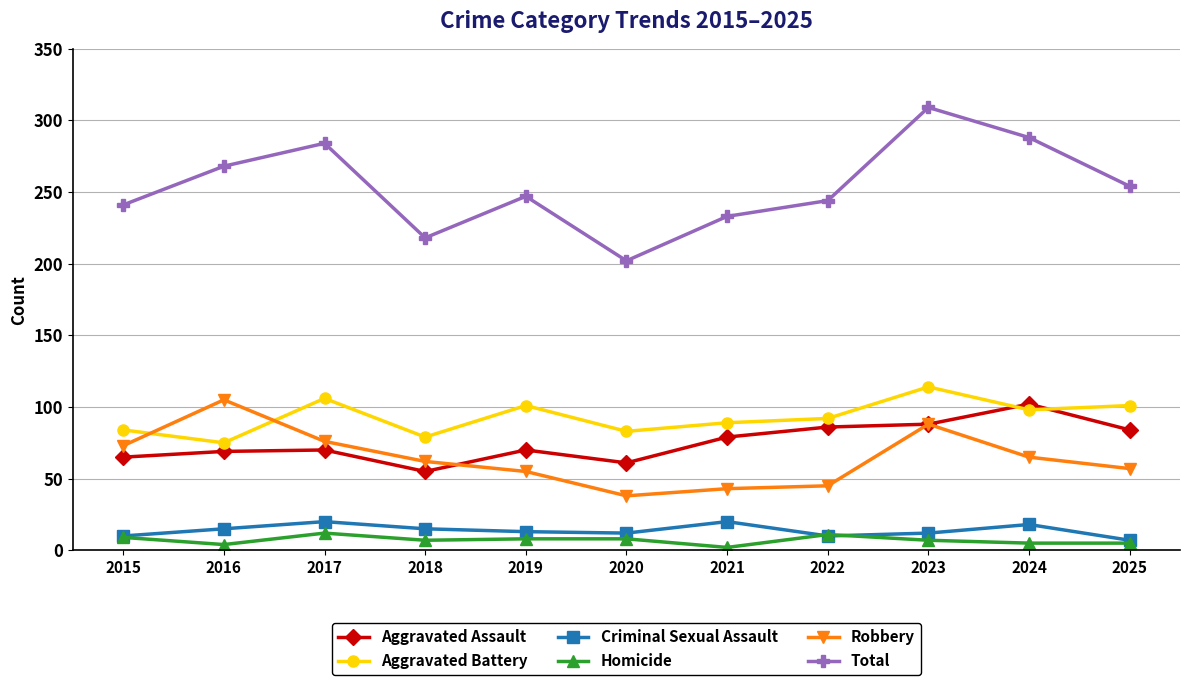

At which category is the sum across all series the highest?

2023